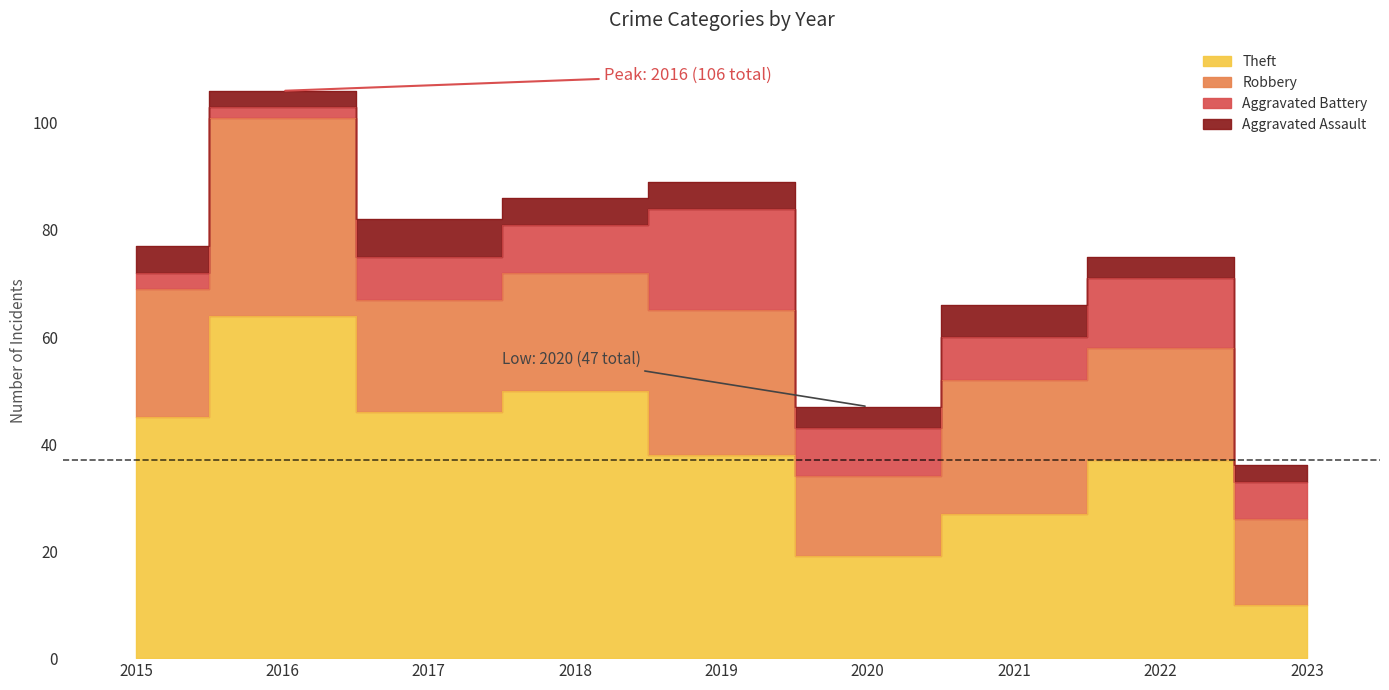

Reading right to left, list all the values displayed in this chart.

Theft: 2023=10	2022=37	2021=27	2020=19	2019=38	2018=50	2017=46	2016=64	2015=45
Robbery: 2023=16	2022=21	2021=25	2020=15	2019=27	2018=22	2017=21	2016=37	2015=24
Aggravated Battery: 2023=7	2022=13	2021=8	2020=9	2019=19	2018=9	2017=8	2016=2	2015=3
Aggravated Assault: 2023=3	2022=4	2021=6	2020=4	2019=5	2018=5	2017=7	2016=3	2015=5